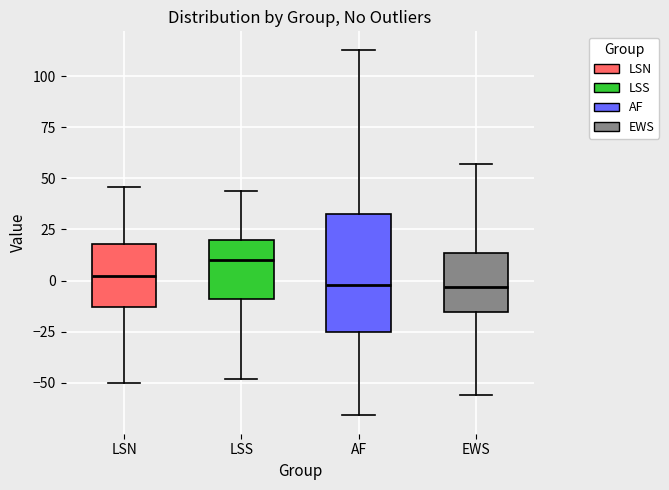

Which box is the tallest, from its lower edge to its upper edge?

AF